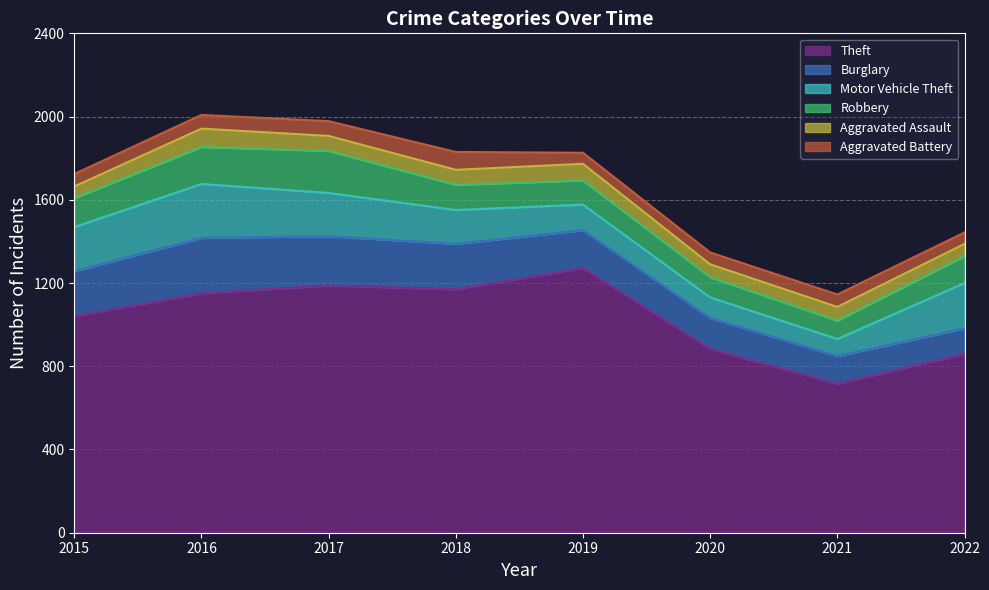

Does the chart display data point markers on the line(s)?

No